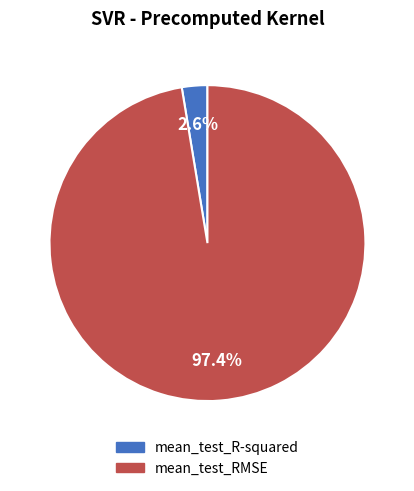

How much of the chart is everything except mean_test_R-squared?

97.4%